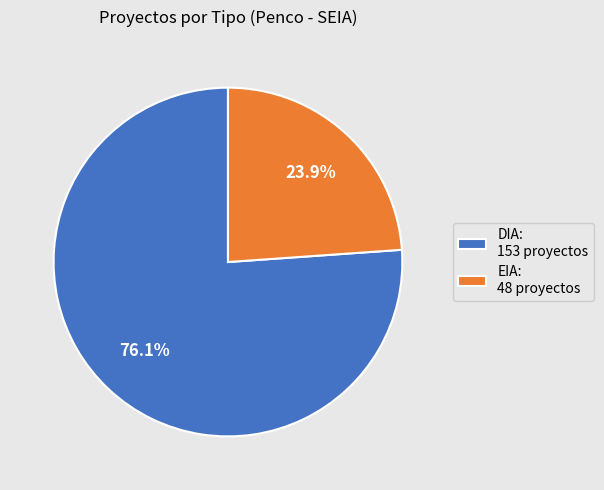

How much of the chart is everything except DIA?

23.9%